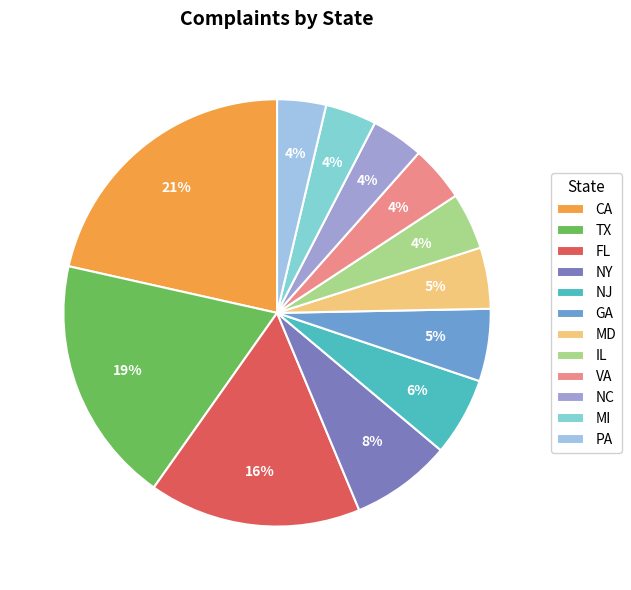

To the nearest percent, what is the average slice percentage?

8%